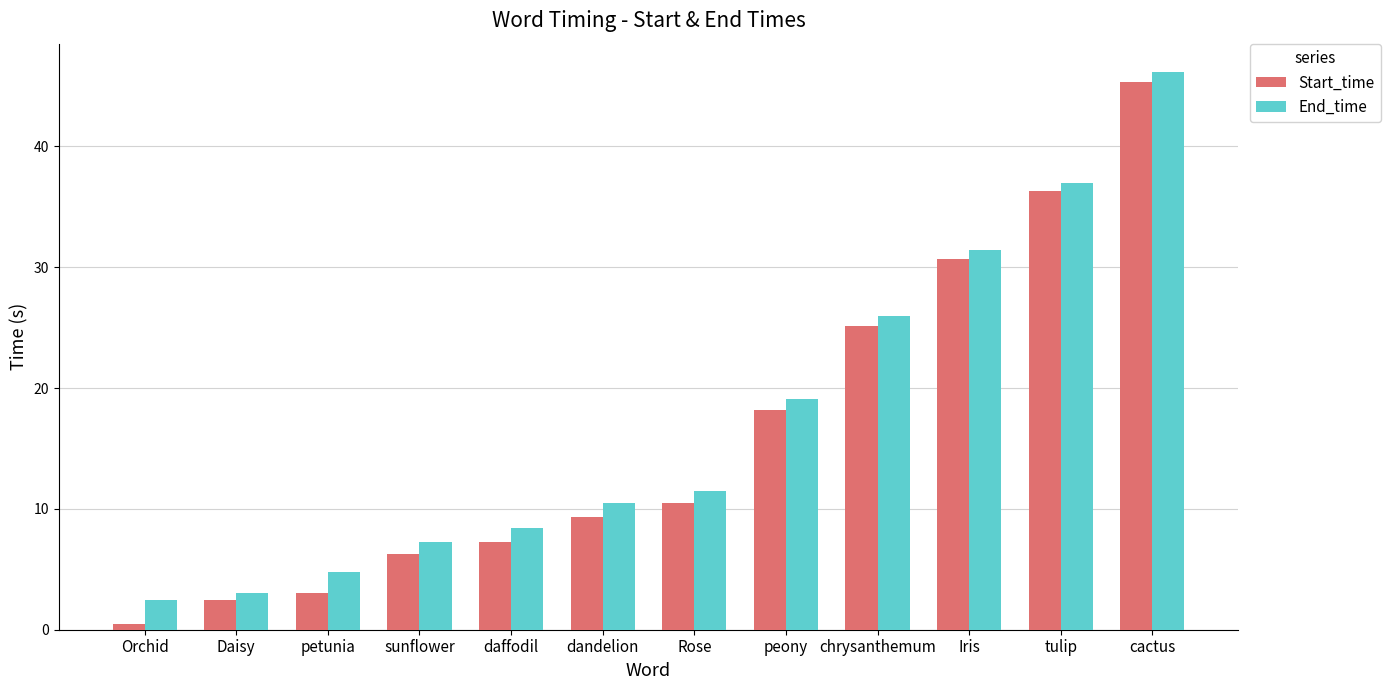

Which category has the highest value across all series?

cactus